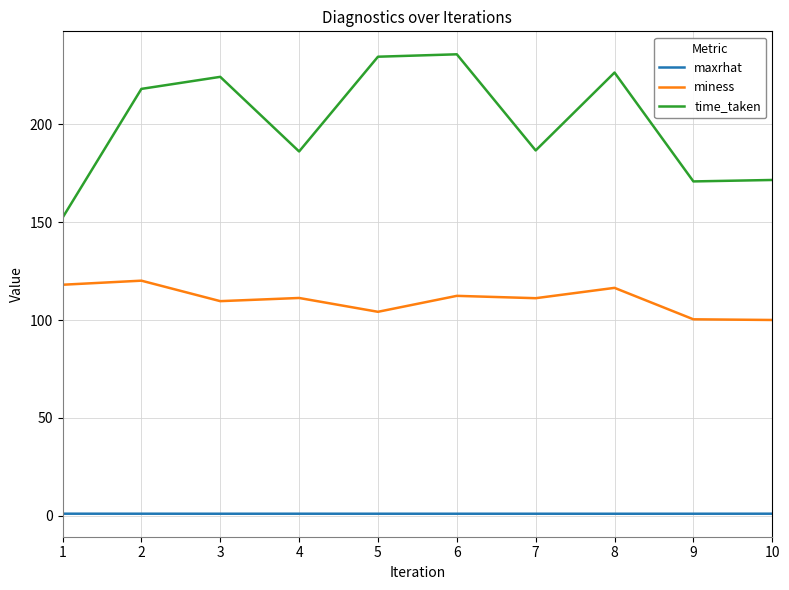

What is the difference between the miness values at 8 and 7?

5.3